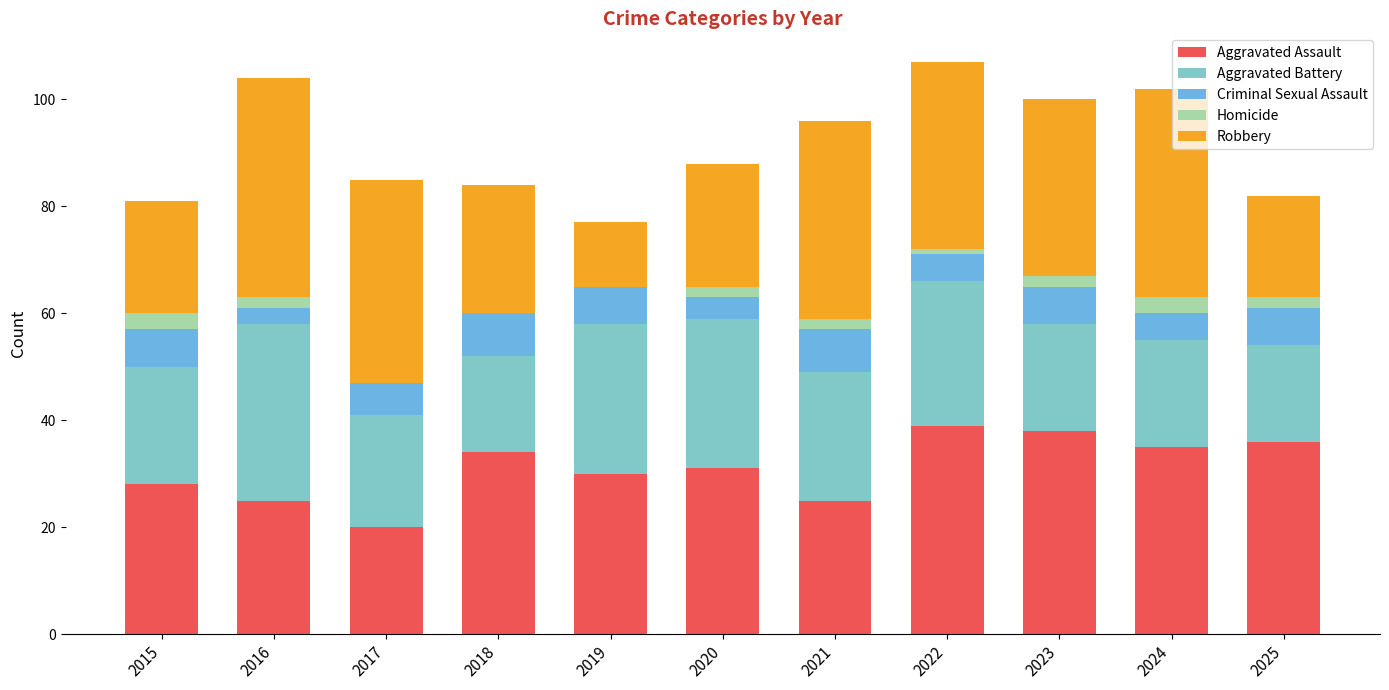

Is it true that Aggravated Assault equals 20 at 2017?

True